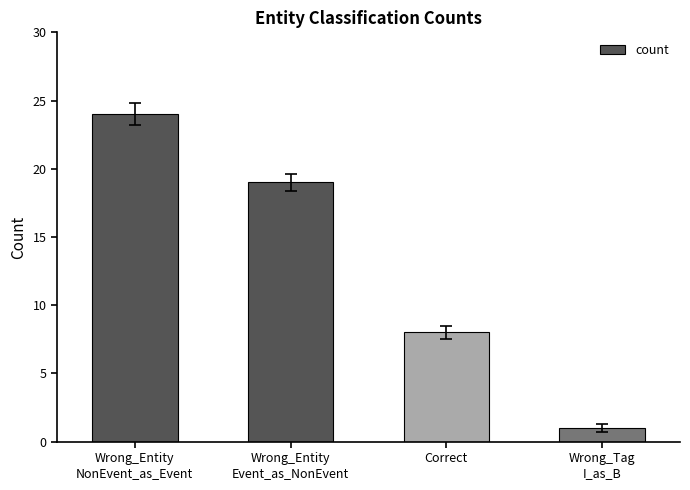

How many values are between 8 and 24?

3